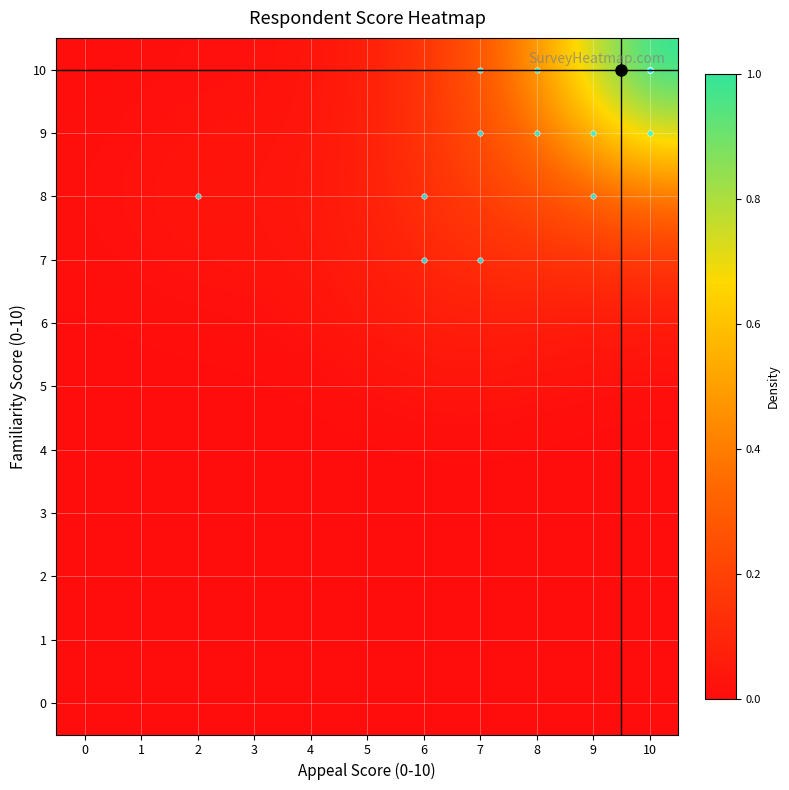

How many series are shown in this chart?

11